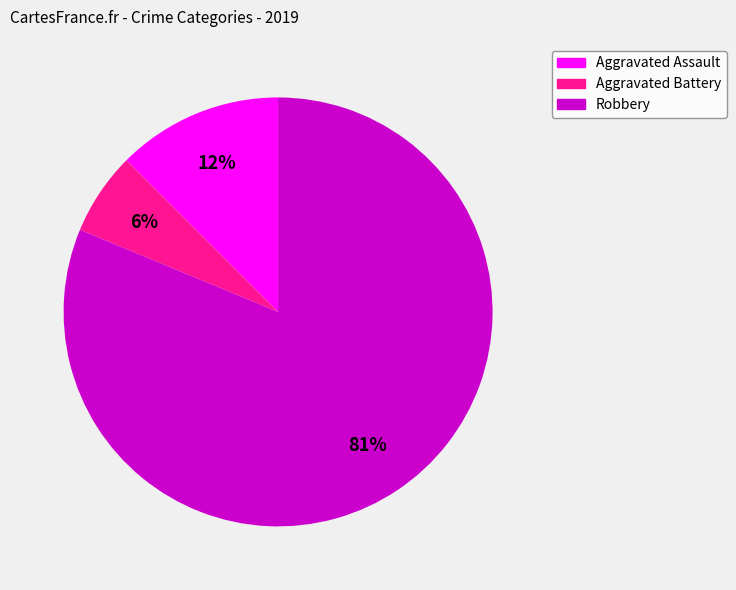

How many slices are in this pie chart?

3